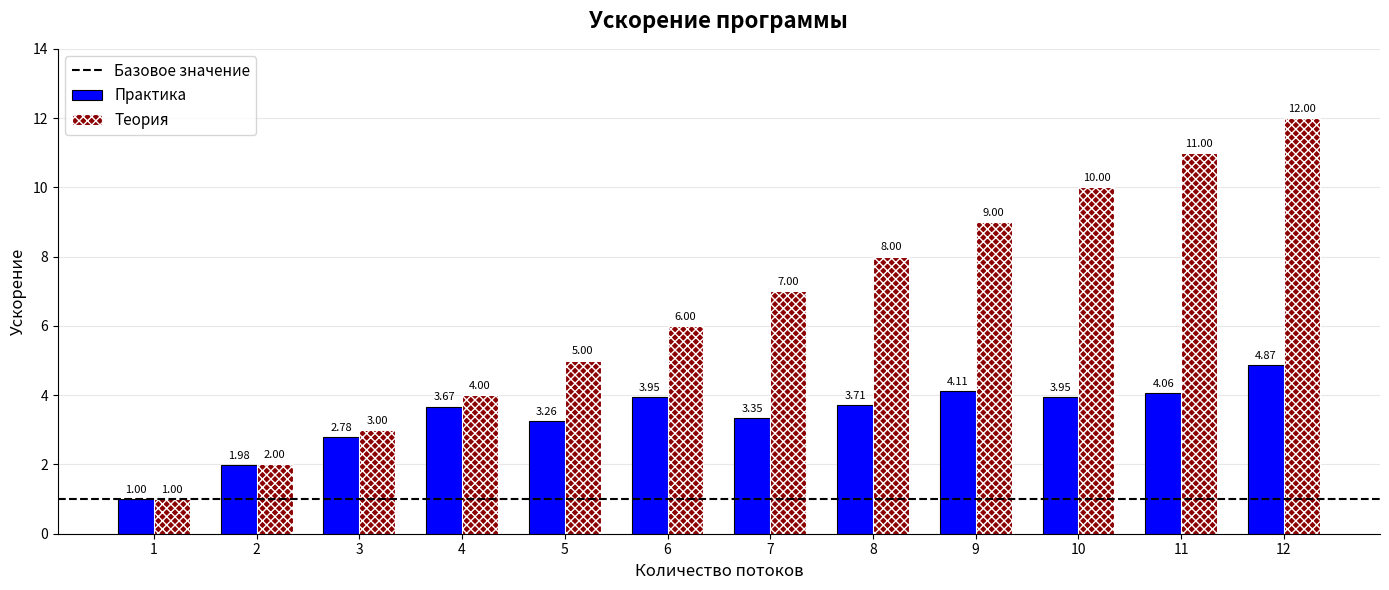

What is the sum of all Практика values?

40.7